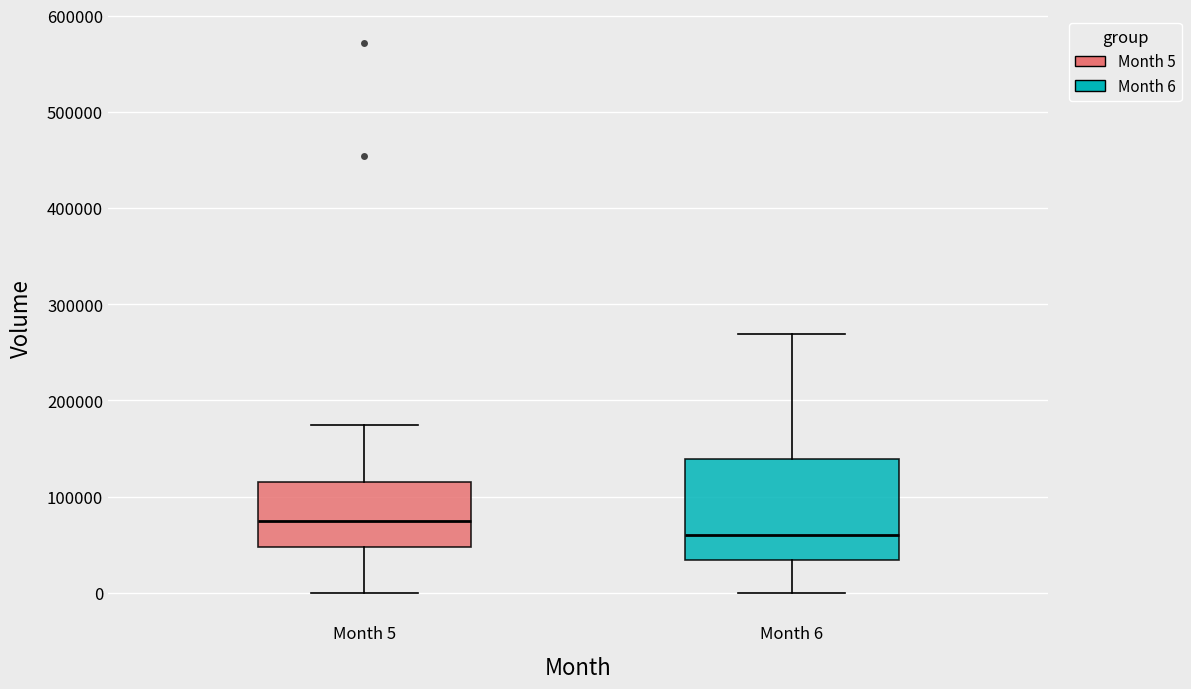

Reading left to right, transcribe this box plot: for each box, give where its median line is, the range the box spans, and where its two whiskers end, as read against the y-axis. The values are not printed on the chart, so give them approximately, as read against the axis.

Month 5: median 70000, box 50000 to 120000, whiskers 0 to 170000
Month 6: median 60000, box 30000 to 140000, whiskers 0 to 270000